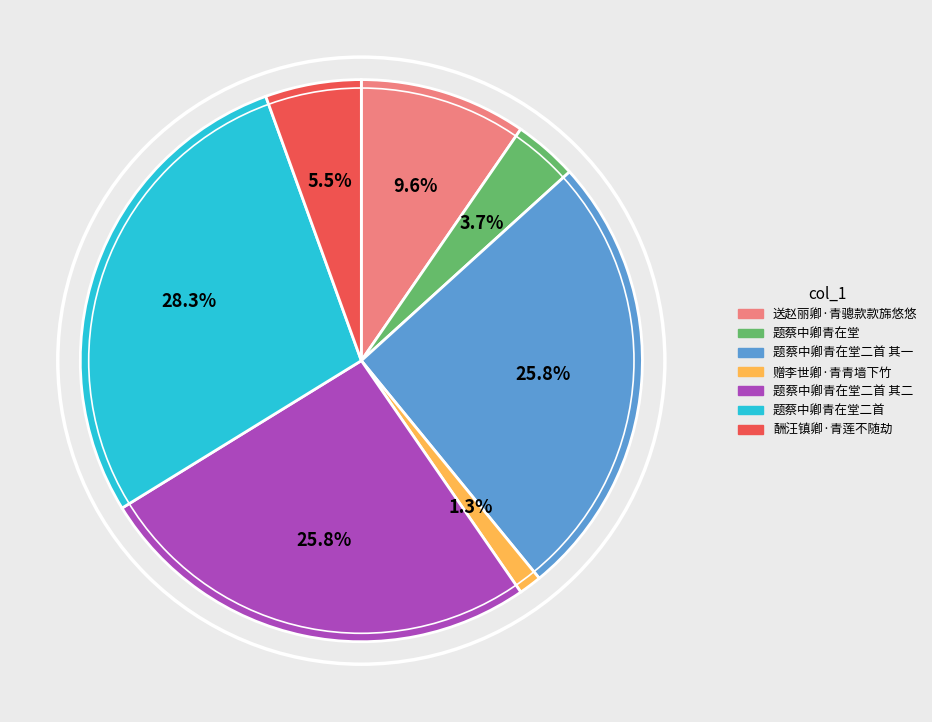

Does any single category account for the majority?

No